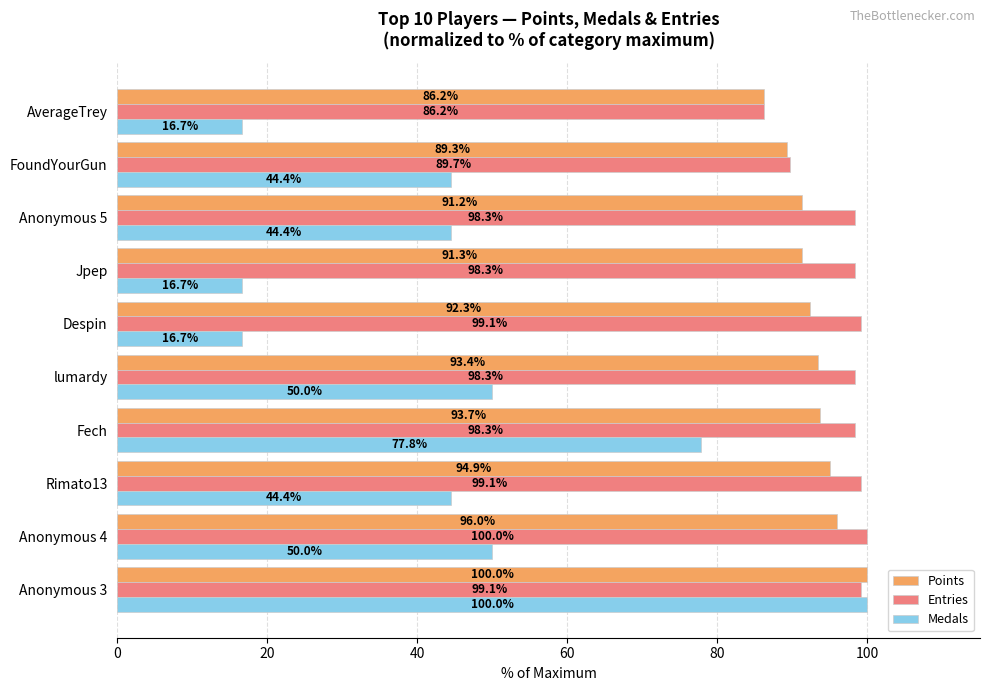

What is the difference between the maximum and minimum values in the Points series?

13.8